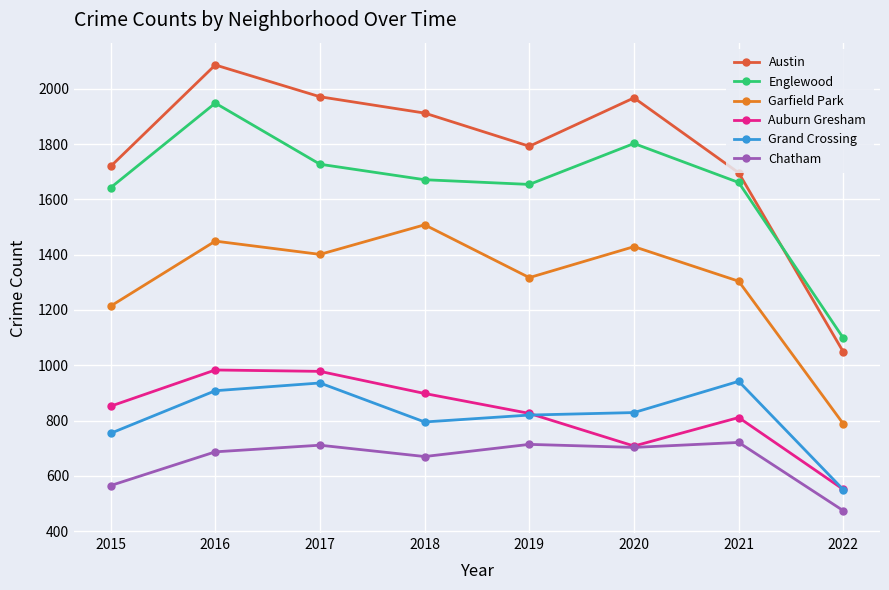

How many data points in Auburn Gresham are less than 852?

4